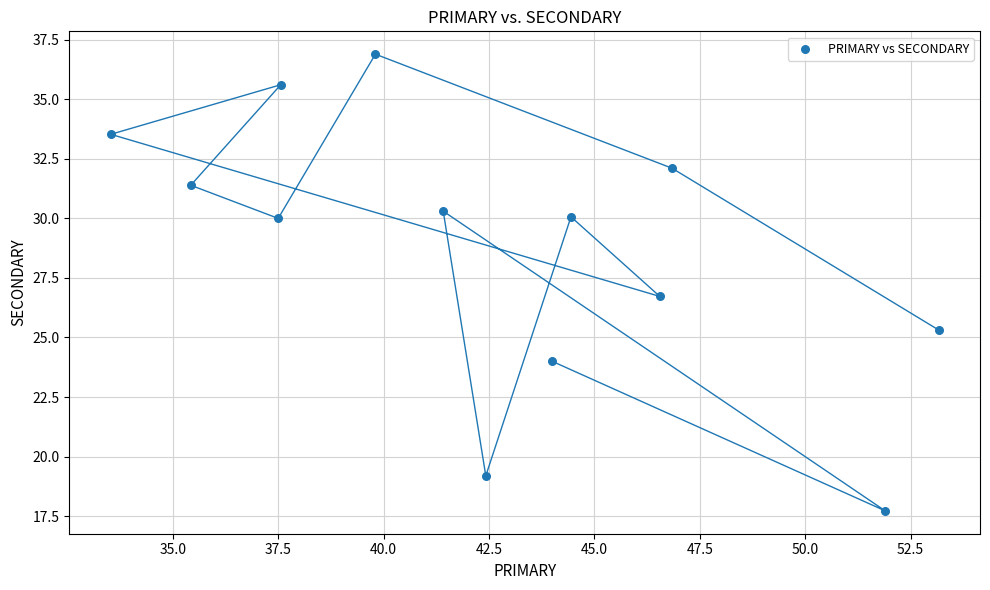

What is the range of Y values (max minus min)?

19.2